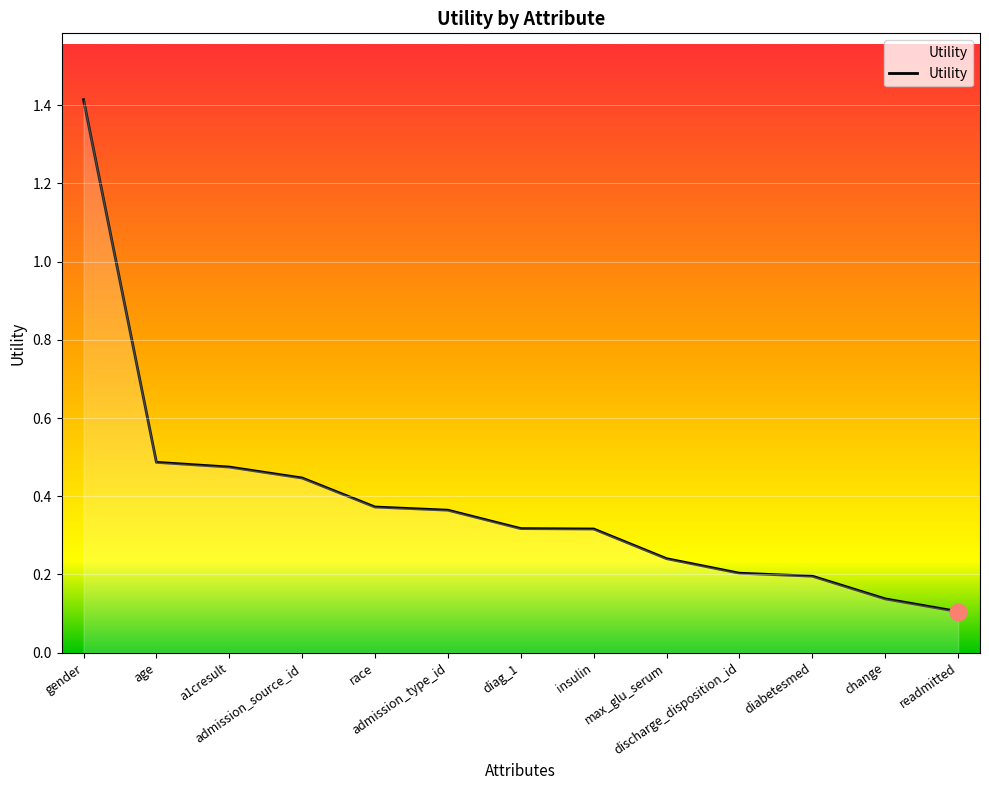

What is the maximum value shown in the chart?

1.4